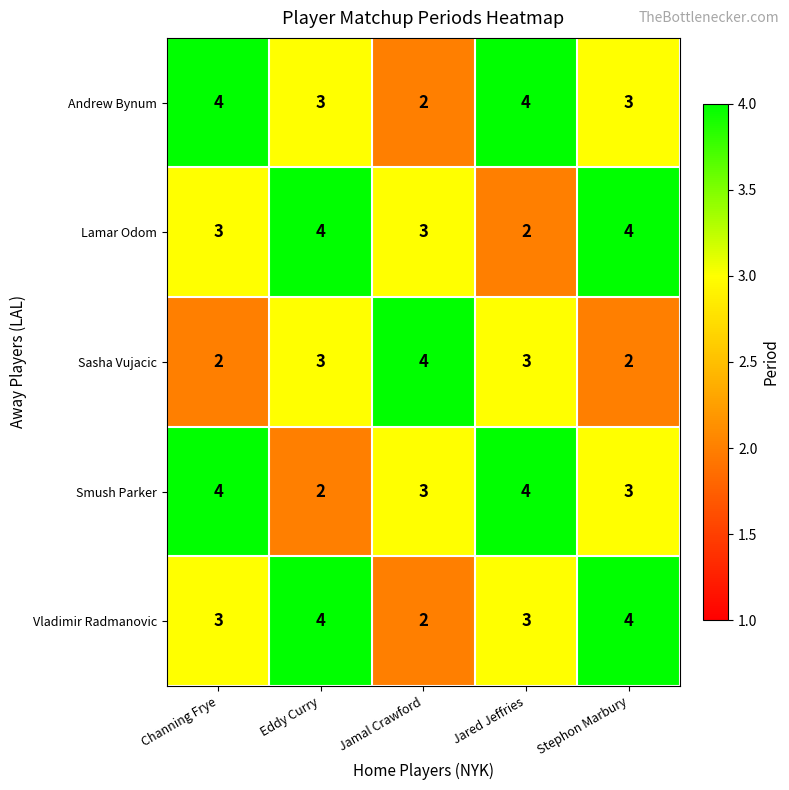

Reading left to right, what are all the values shown in this chart?

Andrew Bynum: 4	3	2	4	3
Lamar Odom: 3	4	3	2	4
Sasha Vujacic: 2	3	4	3	2
Smush Parker: 4	2	3	4	3
Vladimir Radmanovic: 3	4	2	3	4